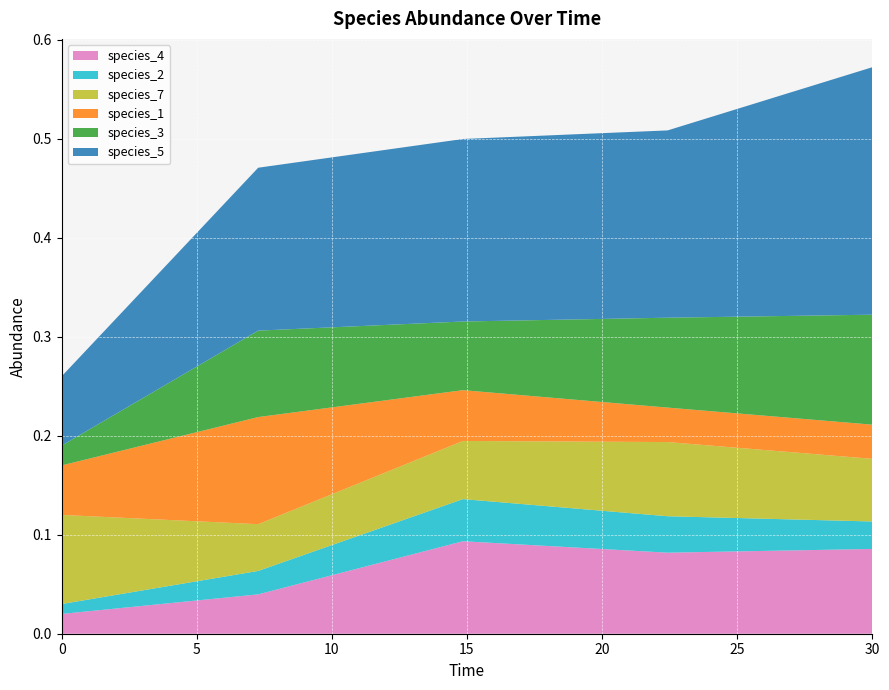

Reading right to left, extract all data points from this chart.

species_4: 0.1	0.1	0.1	0.0	0.0
species_2: 0.0	0.0	0.0	0.0	0.0
species_7: 0.1	0.1	0.1	0.0	0.1
species_1: 0.0	0.0	0.1	0.1	0.1
species_3: 0.1	0.1	0.1	0.1	0.0
species_5: 0.2	0.2	0.2	0.2	0.1